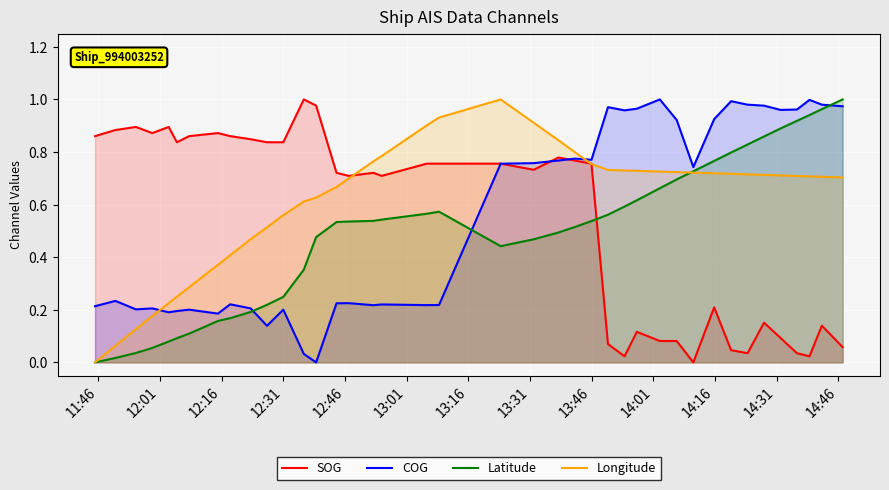

Reading left to right, what are all the values shown in this chart?

SOG: 0.9	0.9	0.9	0.9	0.9	0.8	0.9	0.9	0.9	0.8	0.8	0.8	1.0	1.0	0.7	0.7	0.7	0.7	0.8	0.8	0.8	0.7	0.8	0.8	0.8	0.1	0.0	0.1	0.1	0.1	0.0	0.2	0.0	0.0	0.2	0.1	0.0	0.0	0.1	0.1
COG: 0.2	0.2	0.2	0.2	0.2	0.2	0.2	0.2	0.2	0.2	0.1	0.2	0.0	0.0	0.2	0.2	0.2	0.2	0.2	0.2	0.8	0.8	0.8	0.8	0.8	1.0	1.0	1.0	1.0	0.9	0.7	0.9	1.0	1.0	1.0	1.0	1.0	1.0	1.0	1.0
Latitude: 0.0	0.0	0.0	0.1	0.1	0.1	0.1	0.2	0.2	0.2	0.2	0.2	0.4	0.5	0.5	0.5	0.5	0.5	0.6	0.6	0.4	0.5	0.5	0.5	0.5	0.6	0.6	0.6	0.7	0.7	0.7	0.8	0.8	0.8	0.9	0.9	0.9	0.9	1.0	1.0
Longitude: 0.0	0.1	0.1	0.2	0.2	0.2	0.3	0.4	0.4	0.5	0.5	0.6	0.6	0.6	0.7	0.7	0.8	0.8	0.9	0.9	1.0	0.9	0.8	0.8	0.8	0.7	0.7	0.7	0.7	0.7	0.7	0.7	0.7	0.7	0.7	0.7	0.7	0.7	0.7	0.7